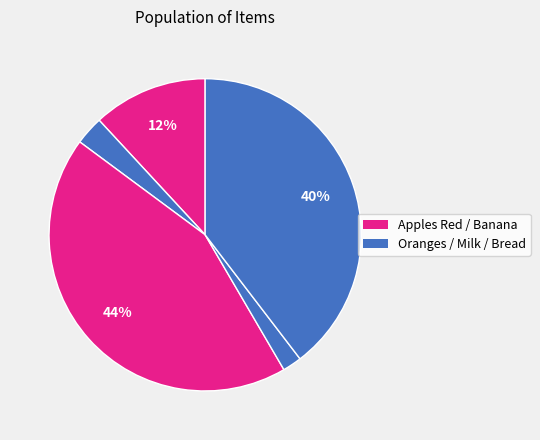

Is there a majority slice in this chart?

No